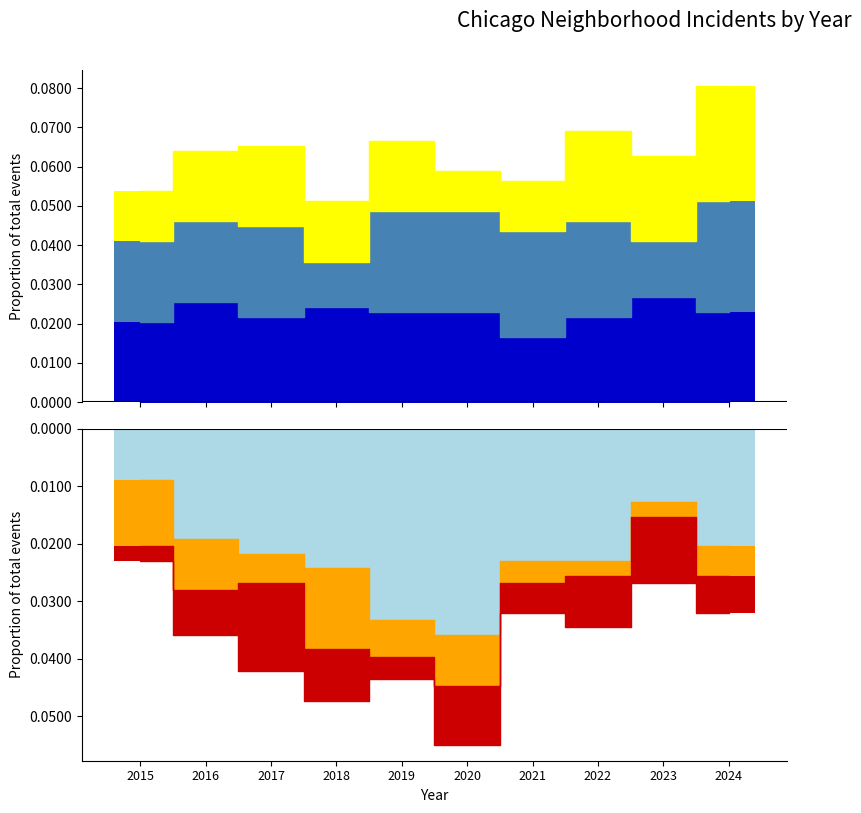

Which category has the highest value across all series?

2024